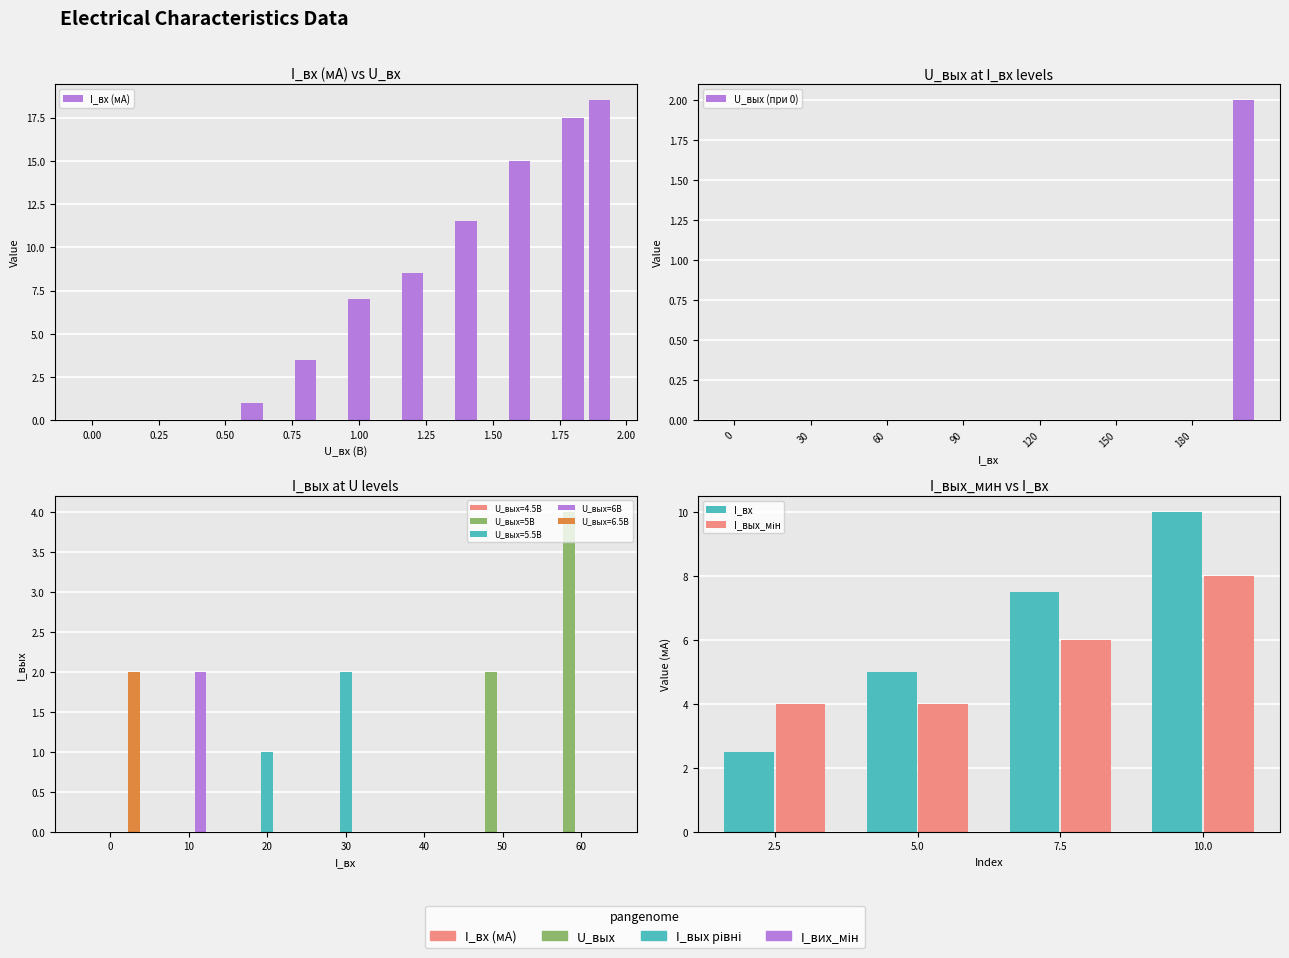

Reading left to right, extract all data points from this chart.

0=0	10=0	20=0	30=0	40=0	50=0	60=0	70=0	80=0	90=0	100=0	110=0	120=0	130=0	140=0	150=0	160=0	170=0	180=0	190=0	200=2